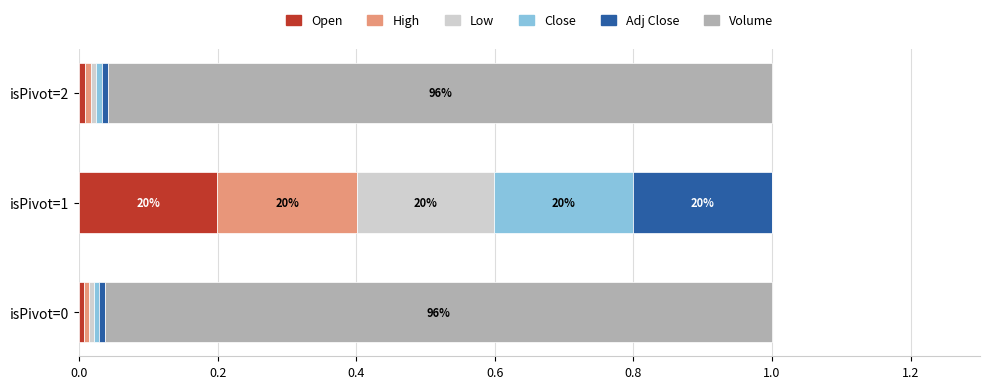

At which label does Open reach its peak?

isPivot=1